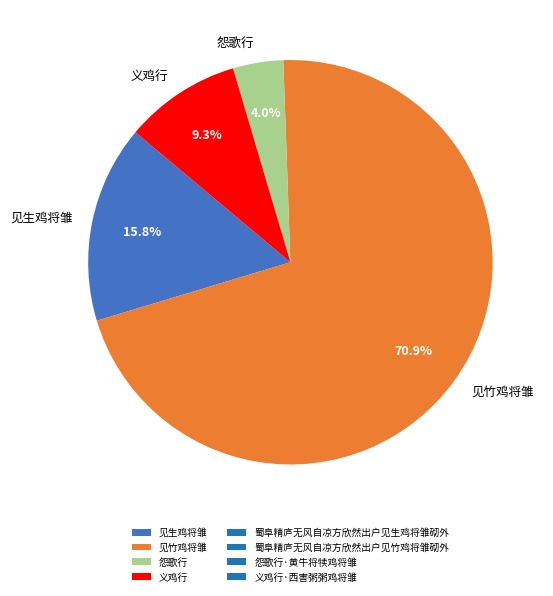

Which category has the smallest portion of the pie?

怨歌行